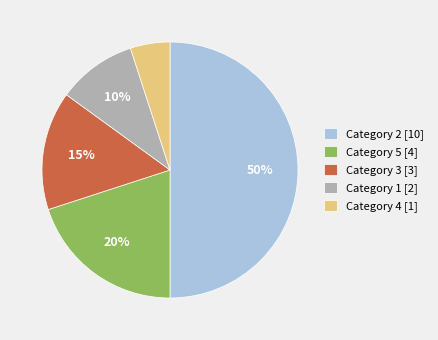

Is Category 5 [4] the majority of the pie?

No